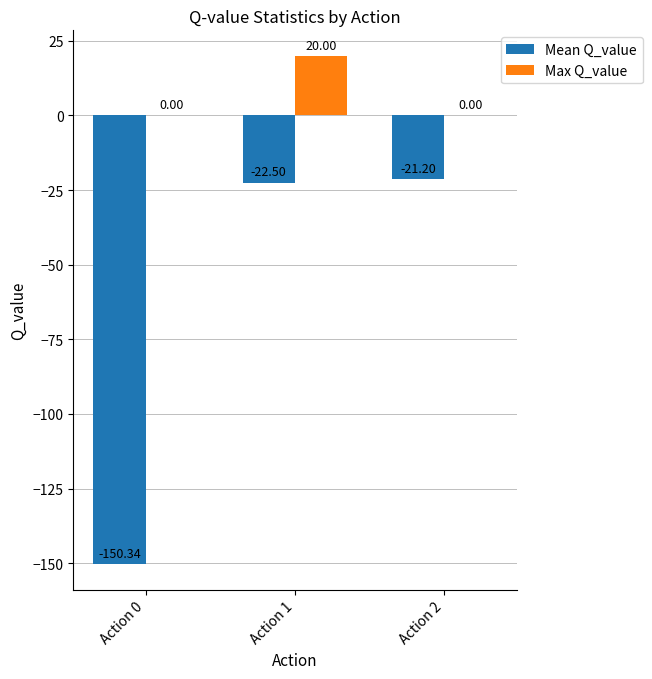

Reading left to right, list all the values displayed in this chart.

Mean Q_value: -150.3	-22.5	-21.2
Max Q_value: 0.0	20.0	0.0